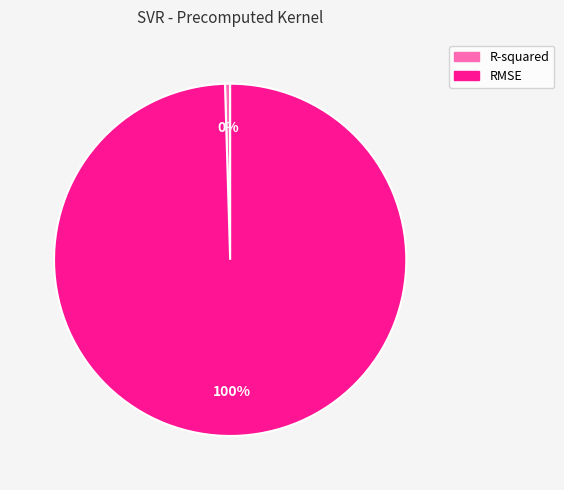

Which slice is the smallest?

R-squared